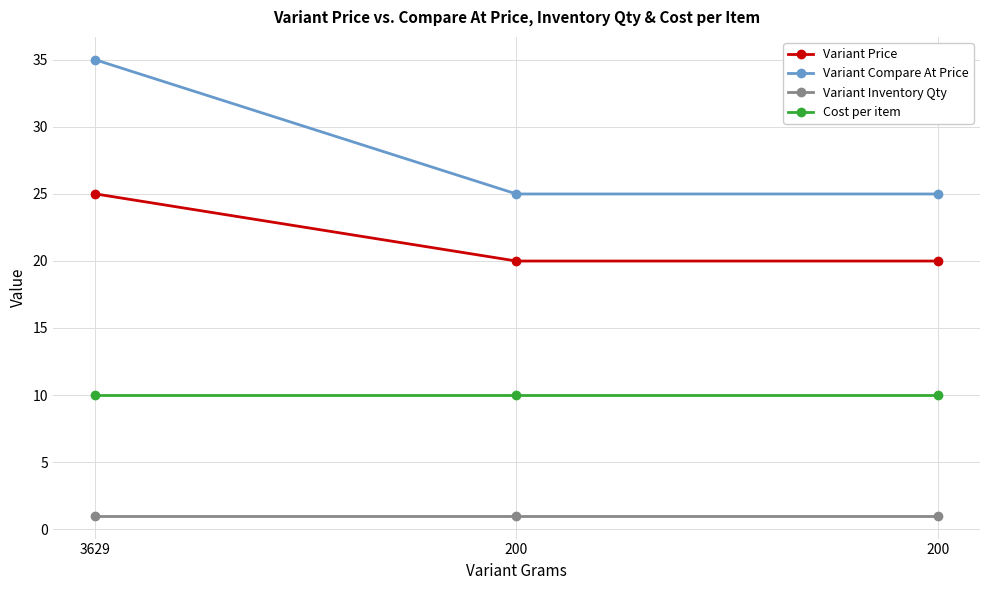

Where is Variant Inventory Qty nearest to the value 1?

3629